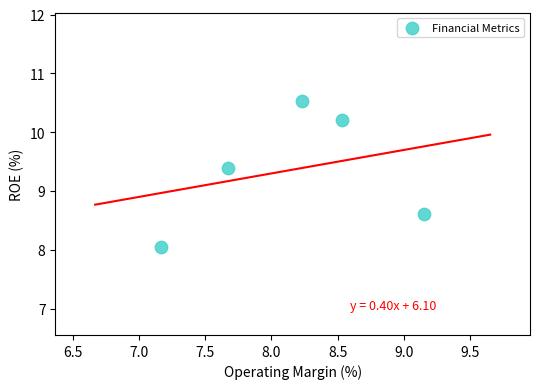

What is the range of X values (max minus min)?

2.0